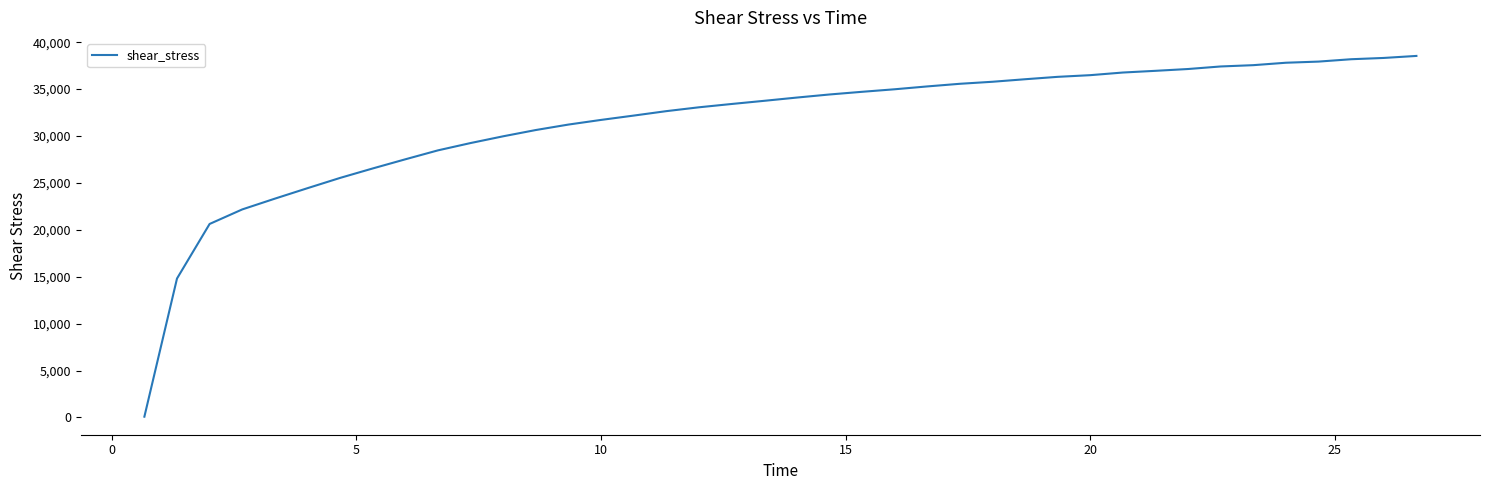

What is the difference between the maximum and second lowest values?

23731.0